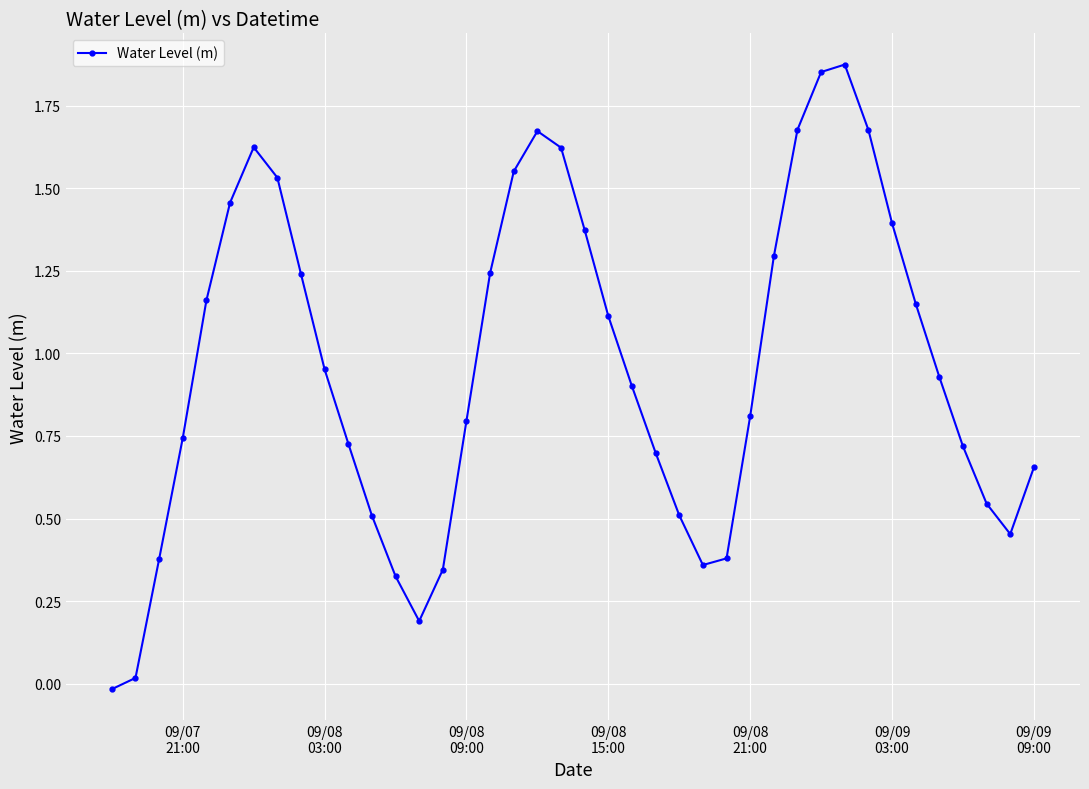

How many points are higher than both their immediate neighbors (excluding endpoints)?

3